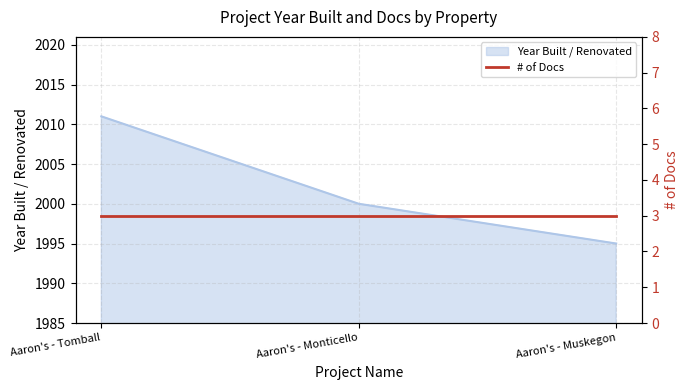

How many categories are shown in the chart?

3